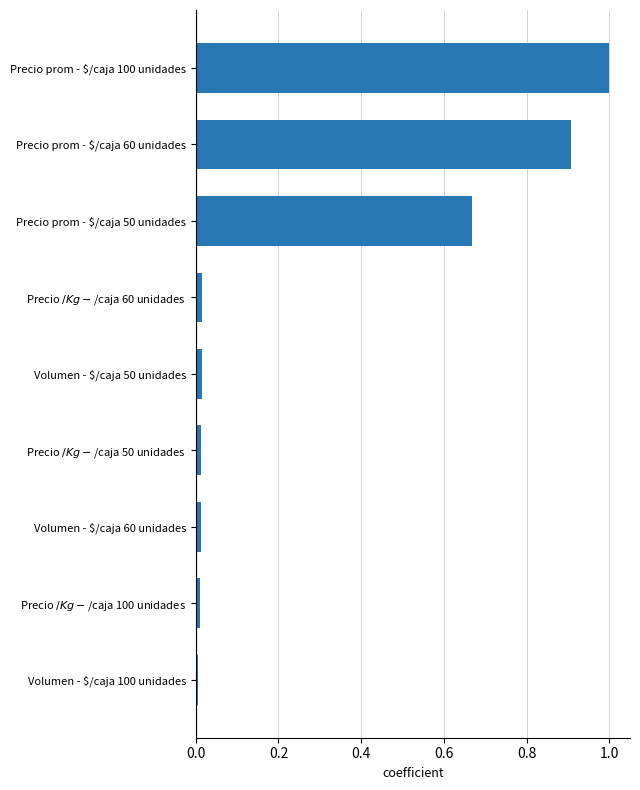

Is it true that the value at Precio prom - $/caja 60 unidades is 1.3?

False